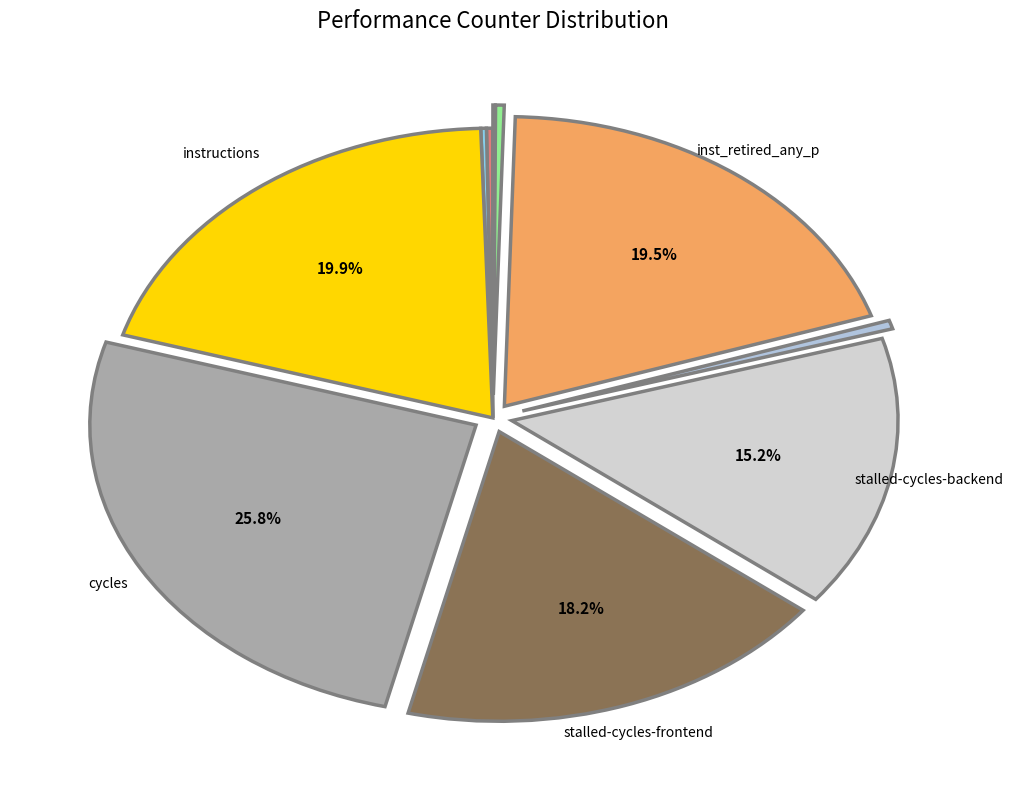

To the nearest percent, what is the average slice percentage?

10%